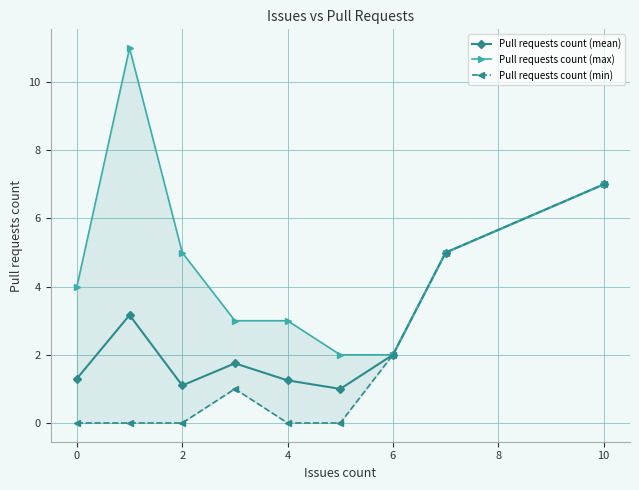

Reading left to right, list all the values displayed in this chart.

Pull requests count (mean): 1.3	3.2	1.1	1.8	1.2	1.0	2.0	5.0	7.0
Pull requests count (max): 4.0	11.0	5.0	3.0	3.0	2.0	2.0	5.0	7.0
Pull requests count (min): 0.0	0.0	0.0	1.0	0.0	0.0	2.0	5.0	7.0